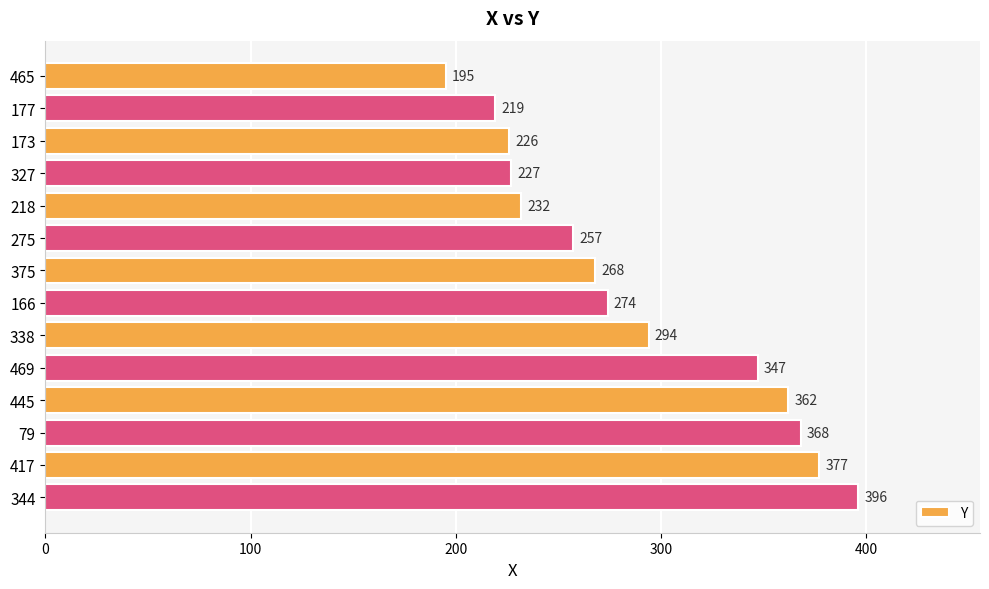

What is the change in value from 275 to 79?

+111